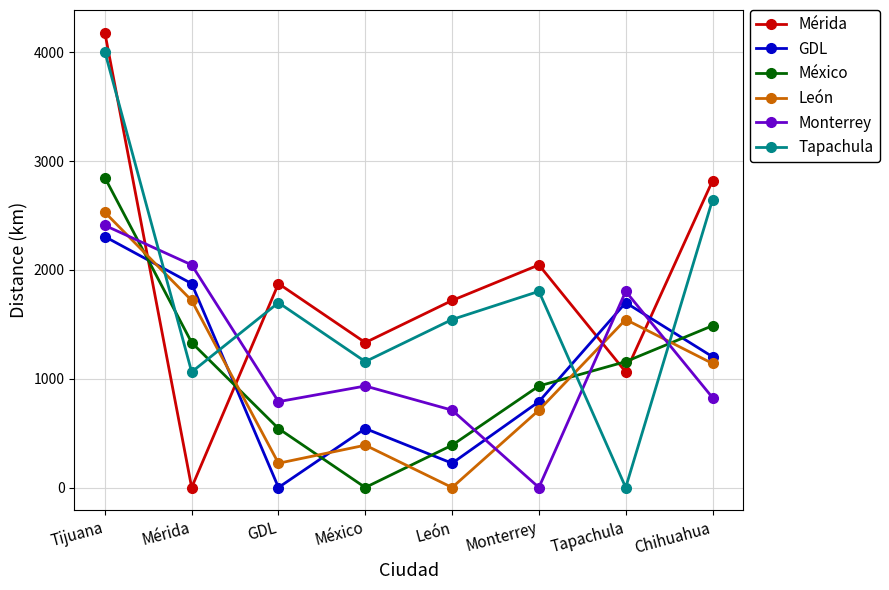

At which label is León closest to 1264?

Chihuahua